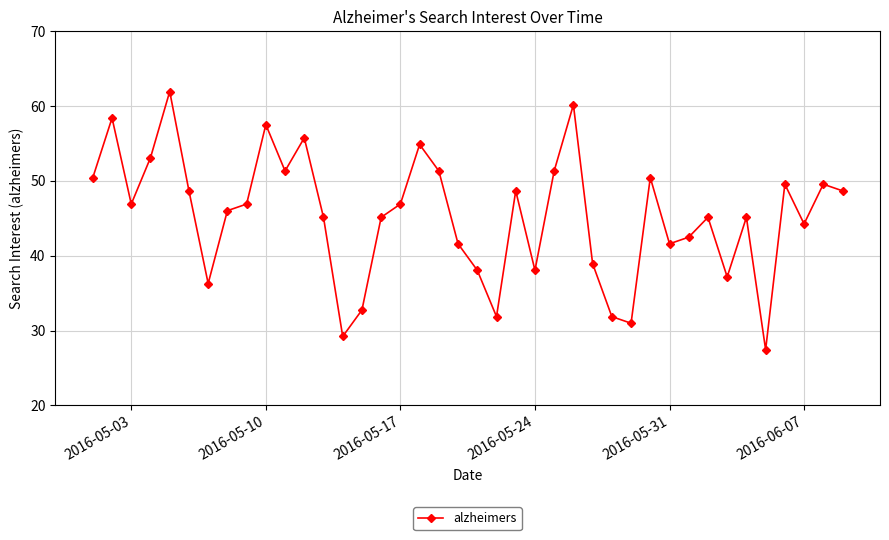

What is the difference between the second highest and minimum values?

32.7